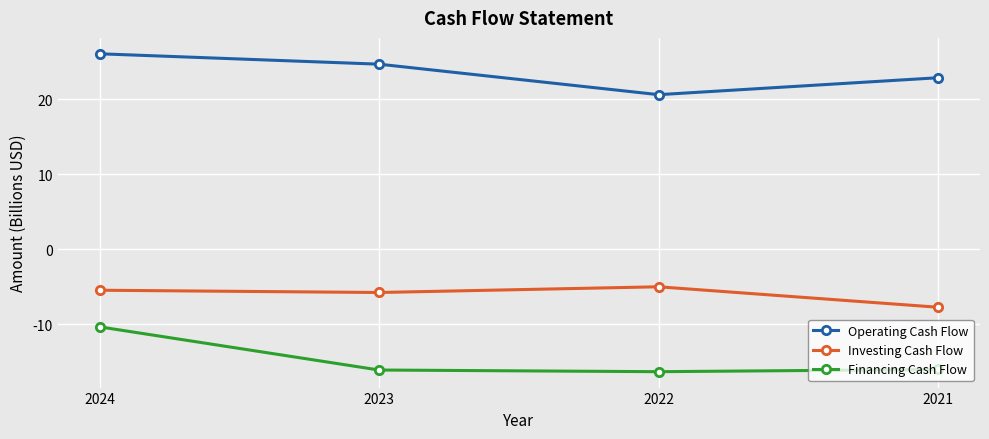

How many interior local valleys does the Financing Cash Flow series have?

1